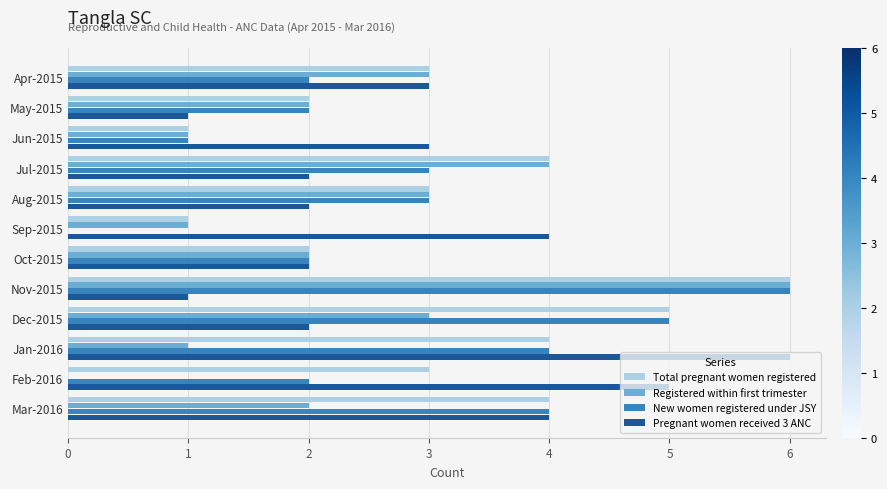

The Pregnant women received 3 ANC series shows 1 at Oct-2015. True or false?

False